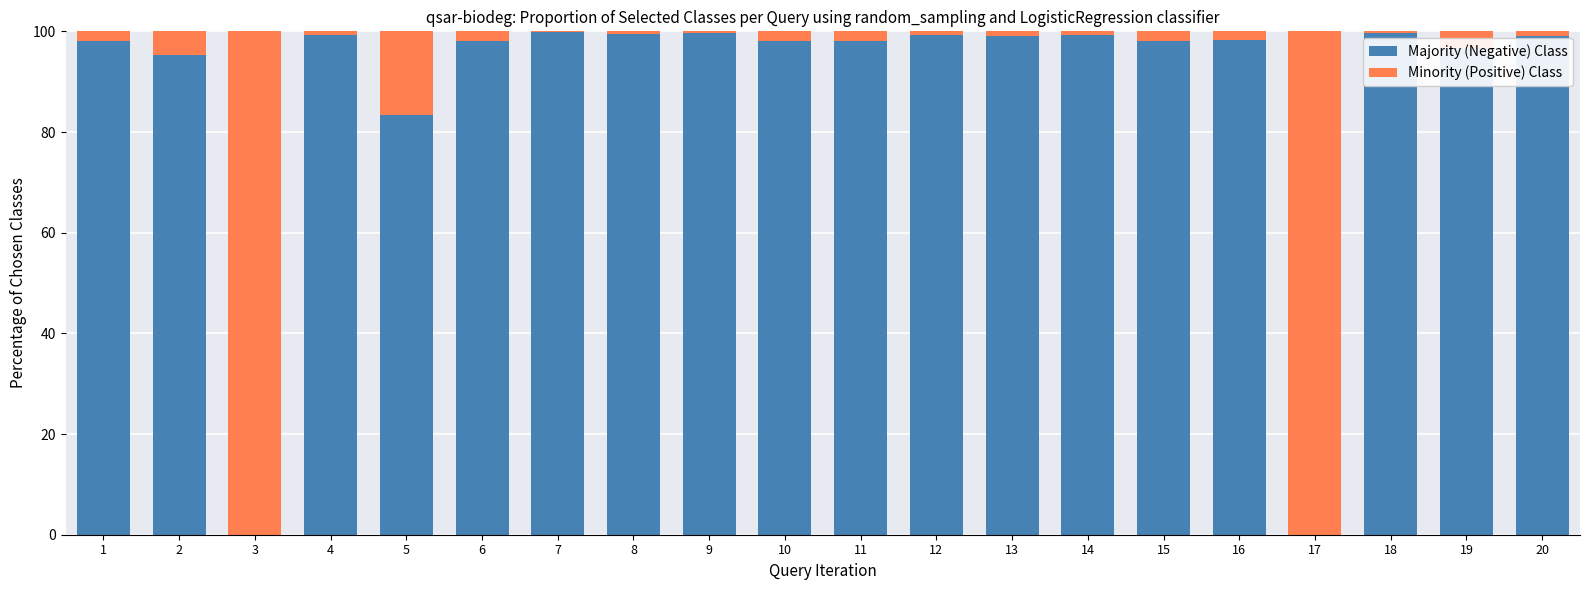

Are the bars grouped side by side (vs. stacked)?

No